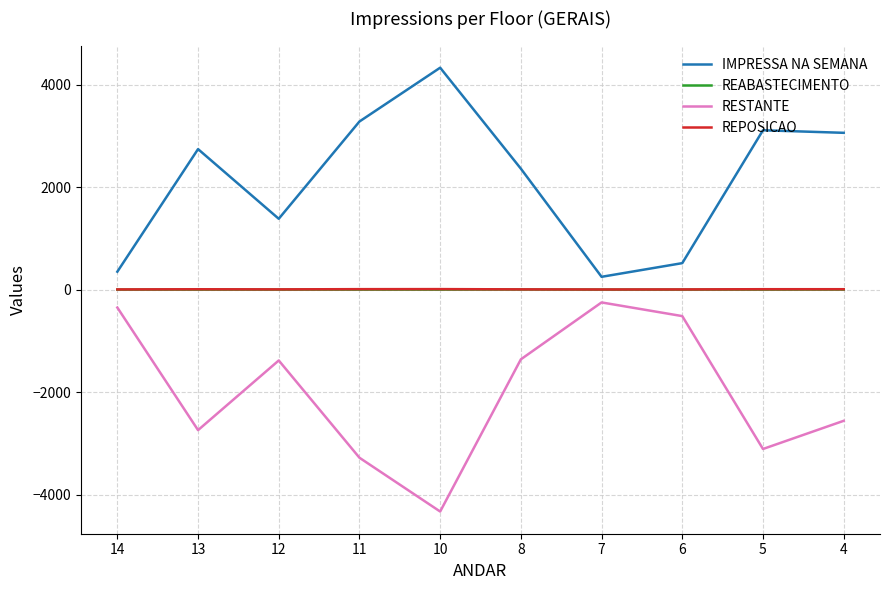

The REPOSICAO series shows 8 at 4. True or false?

True